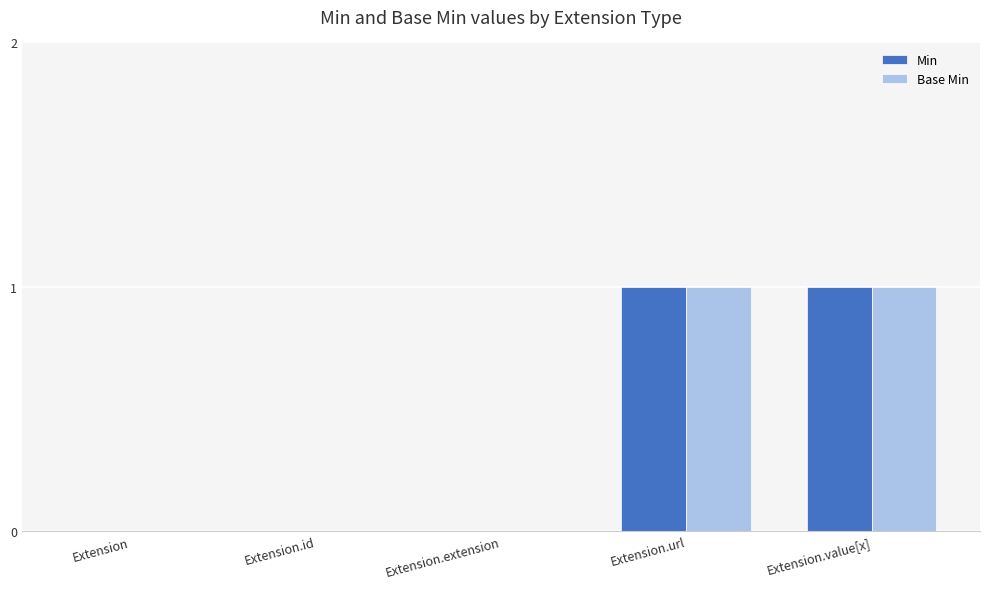

True or false: Min has a value of 1 at Extension.value[x].

True